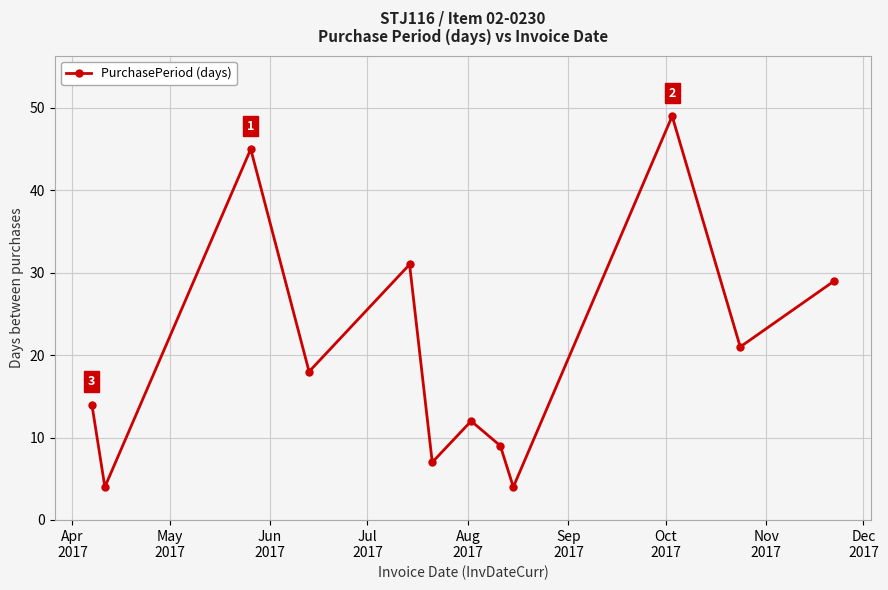

What is the value of the 6th point from the left?

7